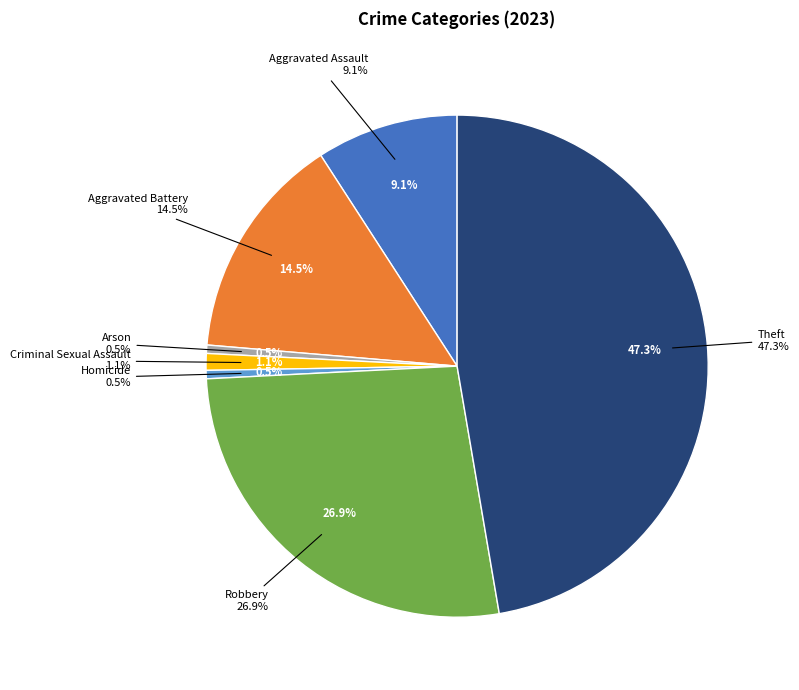

To the nearest percent, what is the average slice percentage?

14%